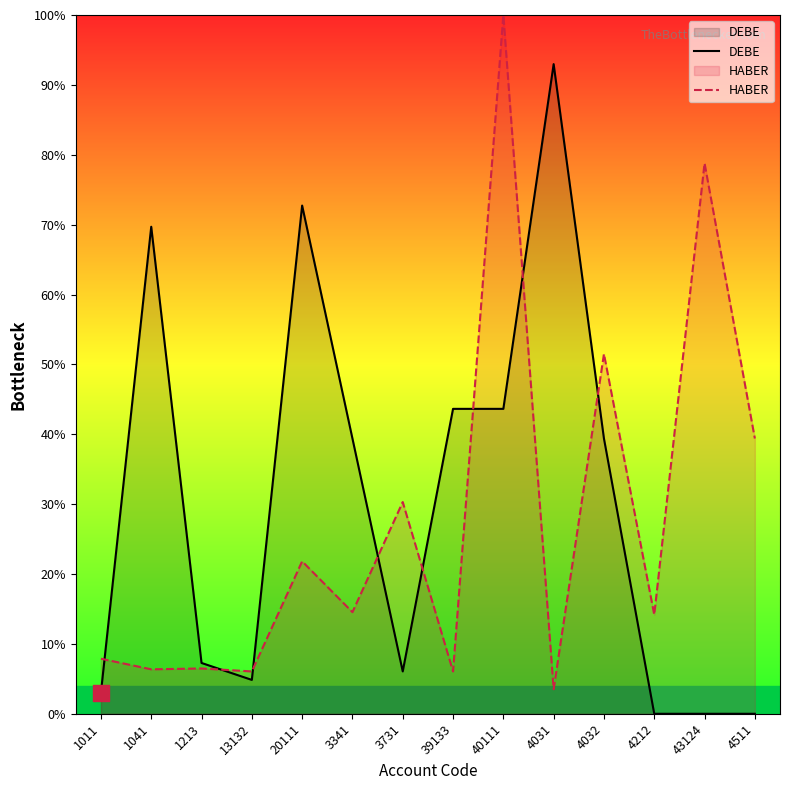

Which series contains the highest Y value?

HABER